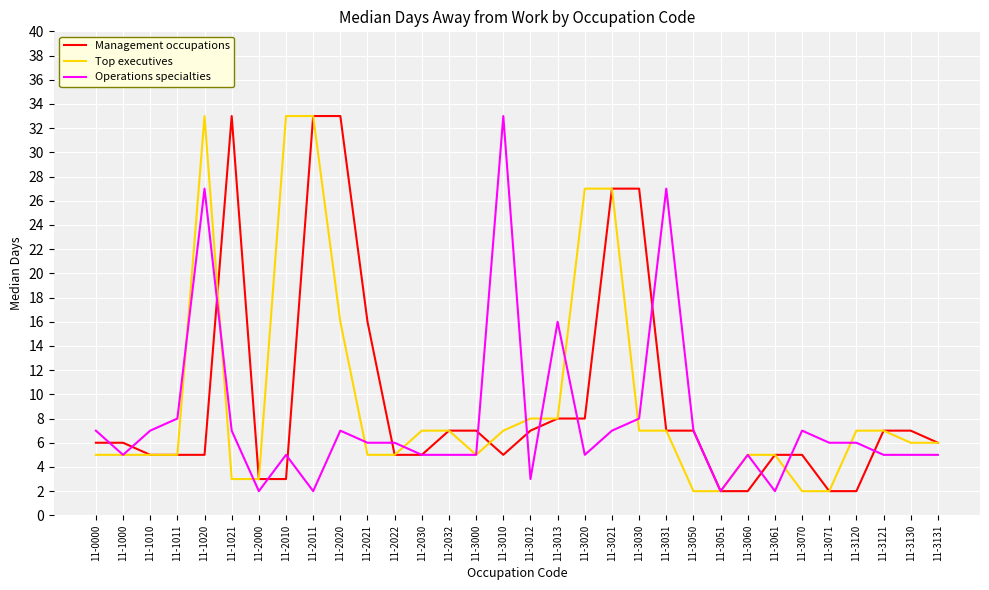

Is the value of Operations specialties at 11-3012 greater than the value of Management occupations at 11-3051?

Yes